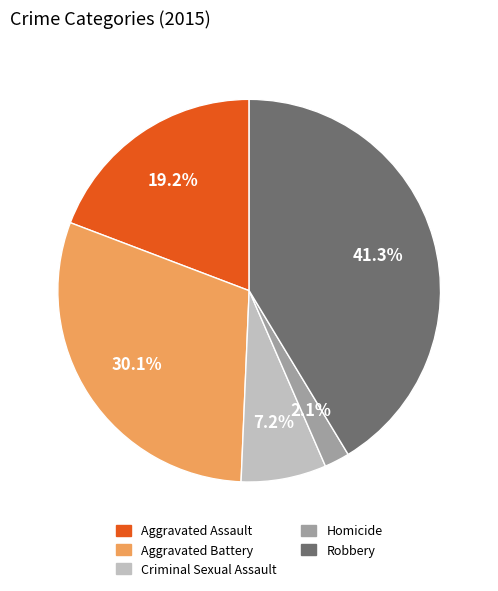

Which category has the biggest portion of the pie?

Robbery